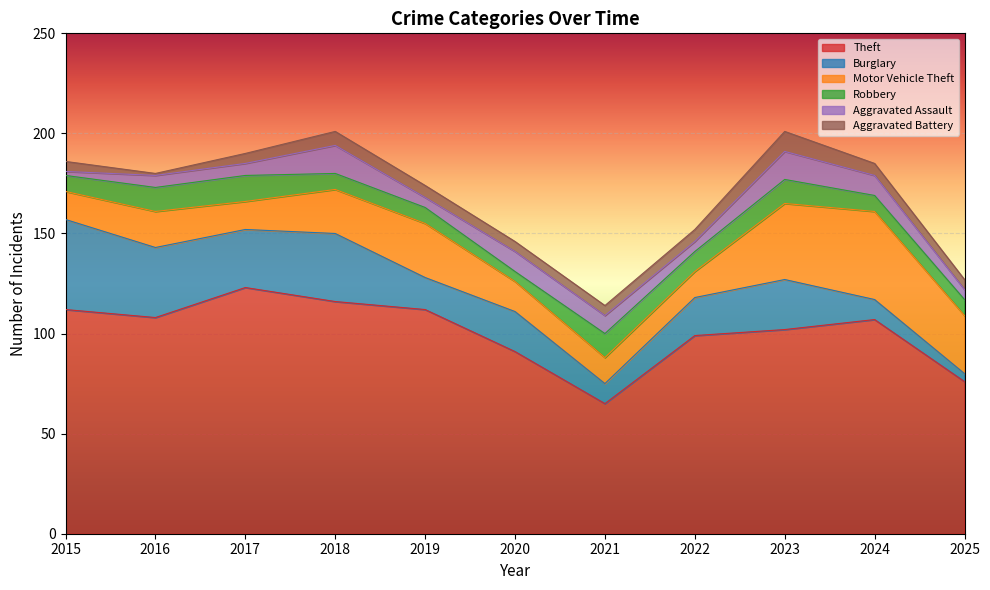

At which label does Motor Vehicle Theft reach its peak?

2024